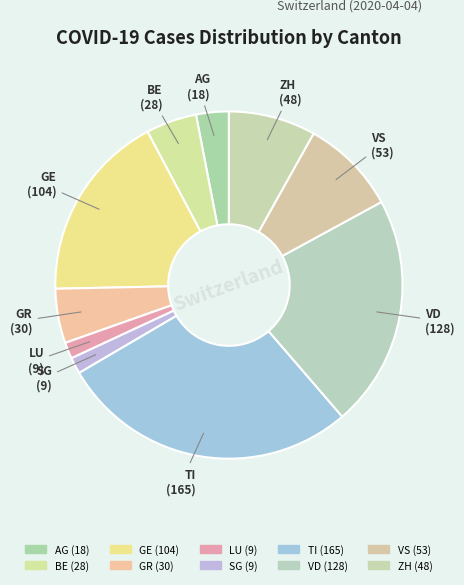

How many segments does this pie chart have?

10